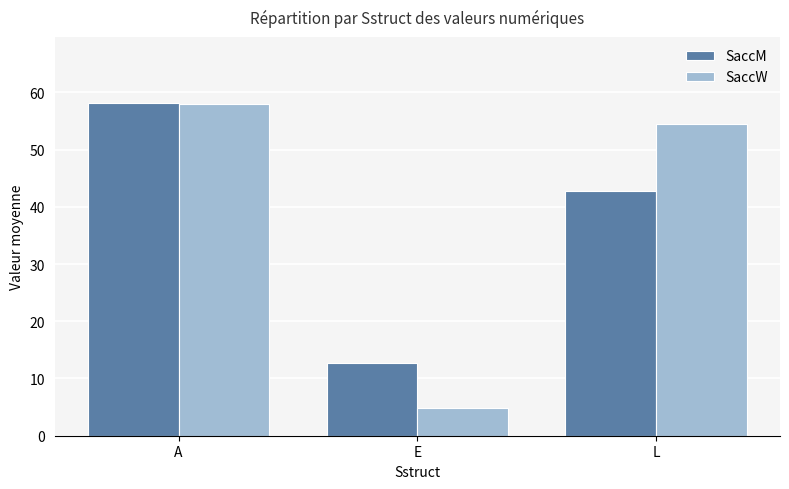

Reading left to right, what are all the values shown in this chart?

SaccM: 58.1	12.7	42.8
SaccW: 58.0	4.9	54.4